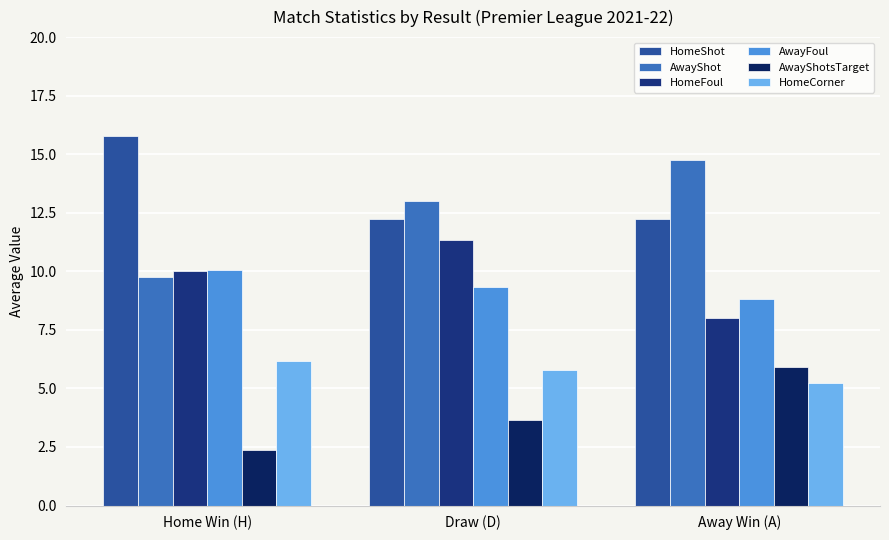

How many bars are there in each group?

6